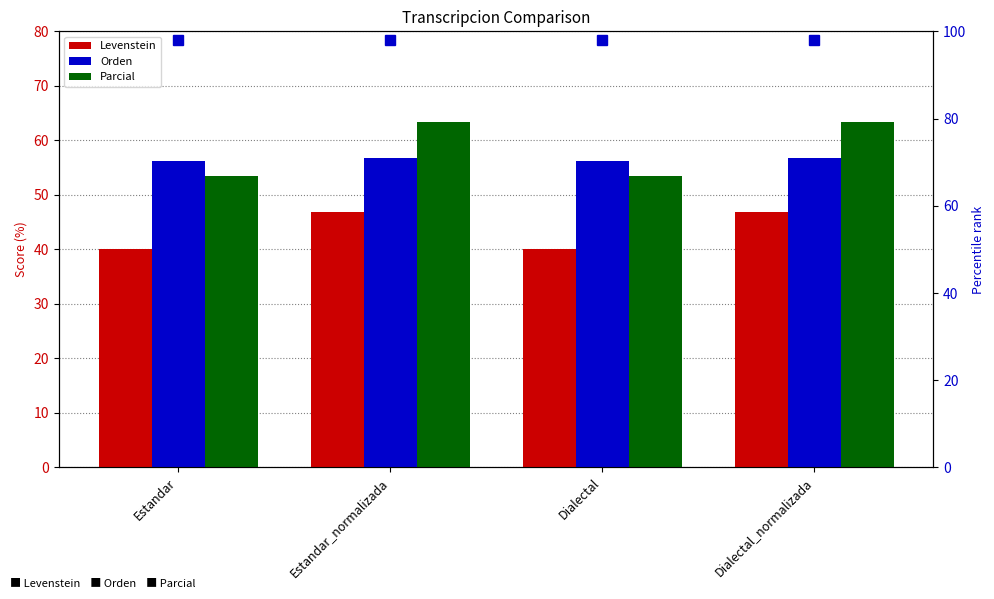

True or false: Levenstein has a value of 20.6 at Dialectal_normalizada.

False